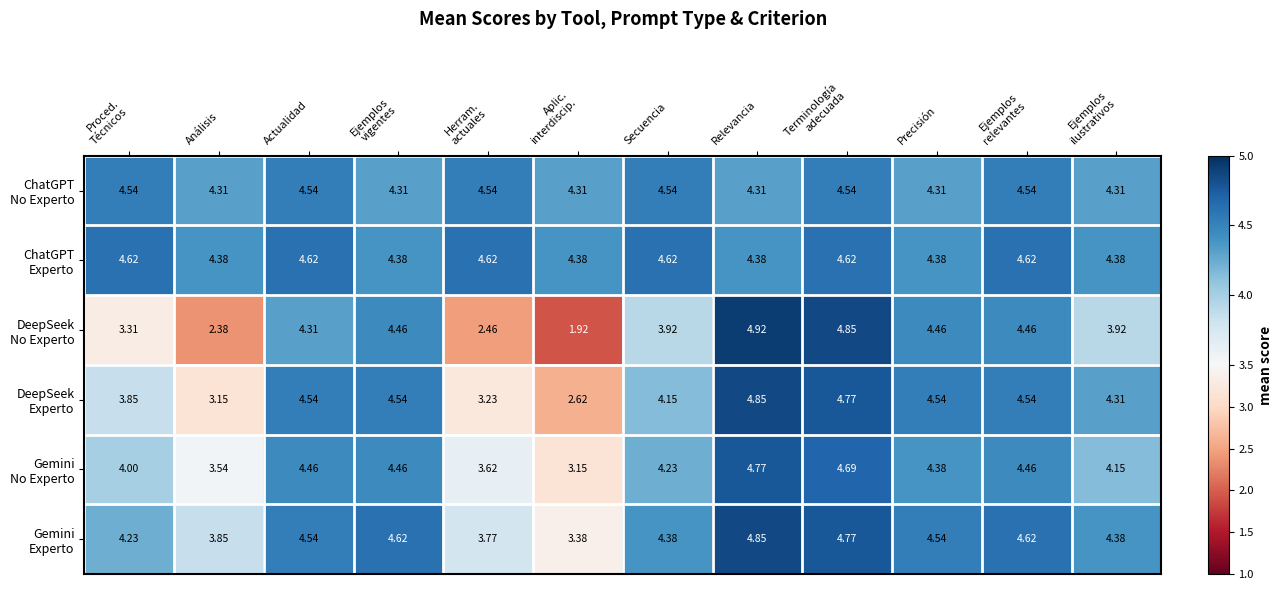

How many categories are shown in the chart?

12